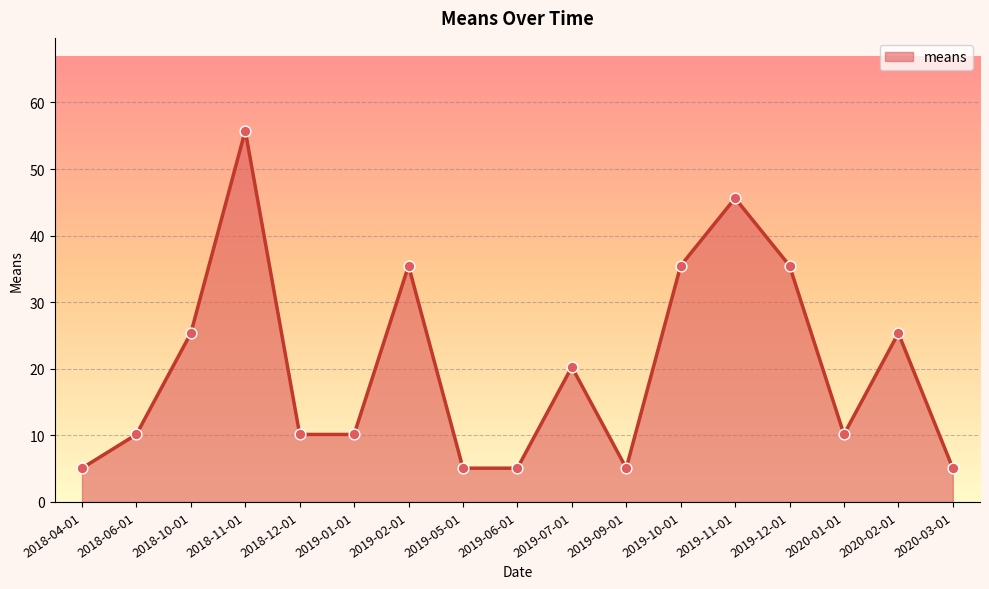

Which has a higher value, 2018-12-01 or 2018-10-01?

2018-10-01